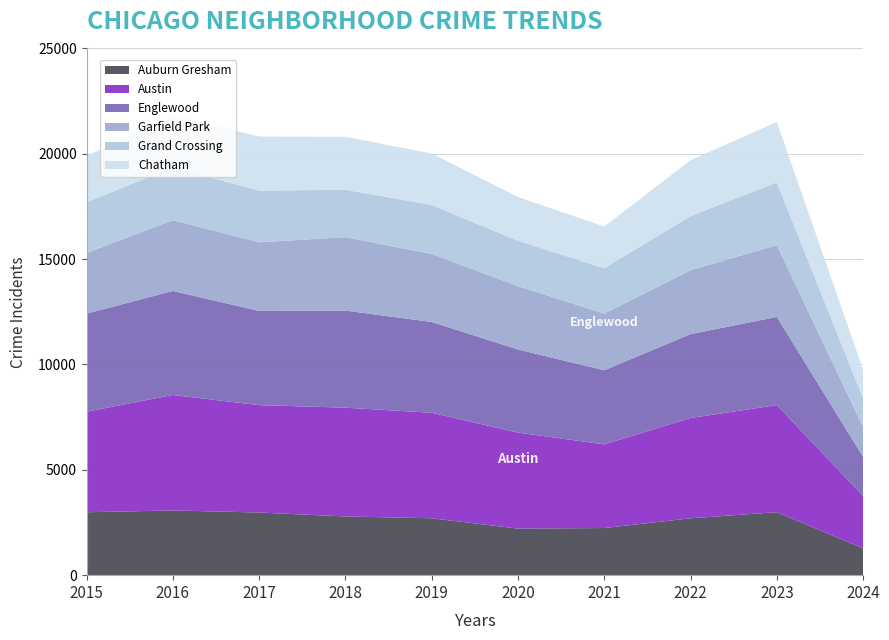

Reading left to right, what are all the values shown in this chart?

Auburn Gresham: 2987	3071	2974	2787	2700	2211	2237	2699	2992	1274
Austin: 4770	5481	5096	5163	5008	4556	3970	4761	5080	2483
Englewood: 4658	4938	4471	4608	4310	3945	3518	3982	4185	1855
Garfield Park: 2877	3360	3257	3486	3226	3009	2687	3034	3407	1416
Grand Crossing: 2413	2500	2456	2249	2328	2149	2160	2566	2980	1359
Chatham: 2195	2467	2566	2513	2441	2081	1974	2651	2870	1355